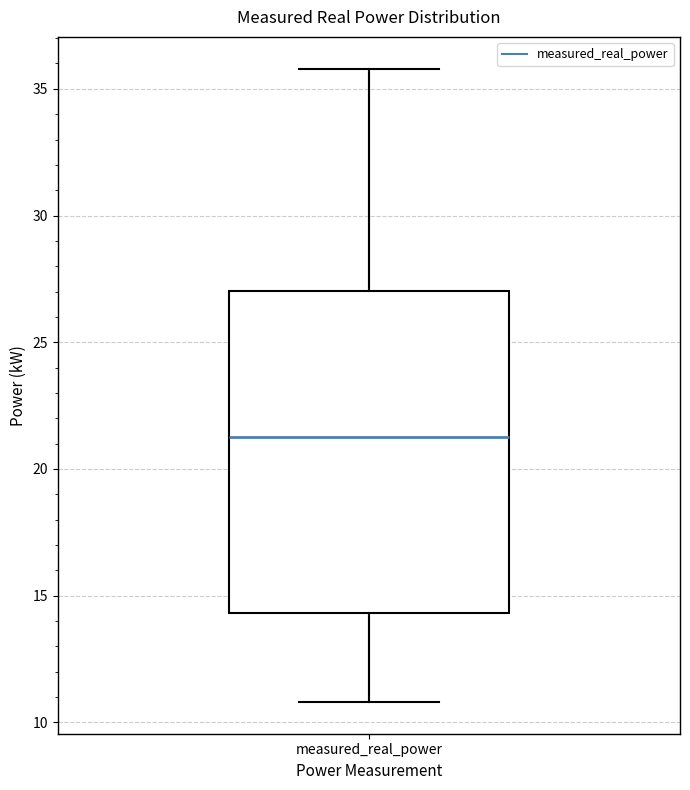

Read this box plot against the y-axis: the position of the median line, the range covered by the box, and the ends of both whiskers. The values are not printed on the chart, so give them approximately, as read against the axis.

median 21.5, box 14.5 to 27.0, whiskers 11.0 to 36.0